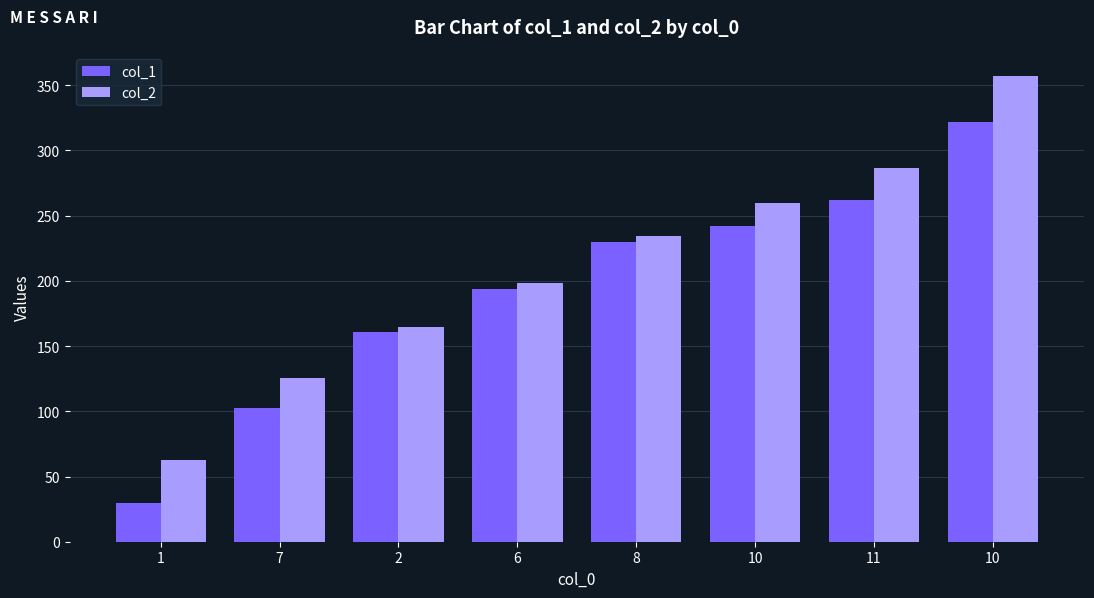

Rank the categories by col_1 value from lowest to highest.

1, 7, 2, 6, 8, 10, 11, 10